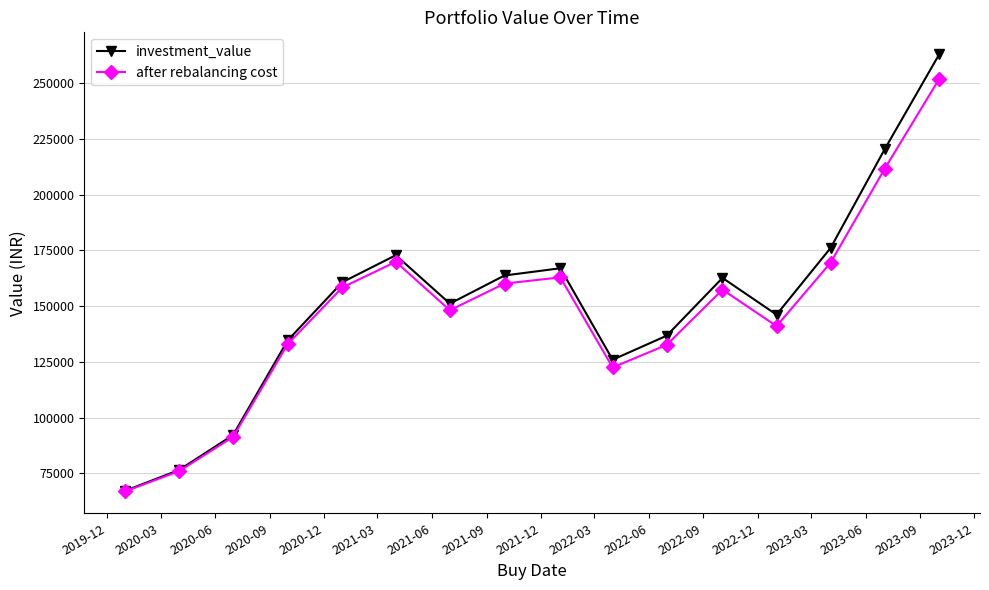

What is the lowest value of the after rebalancing cost series?

66868.7